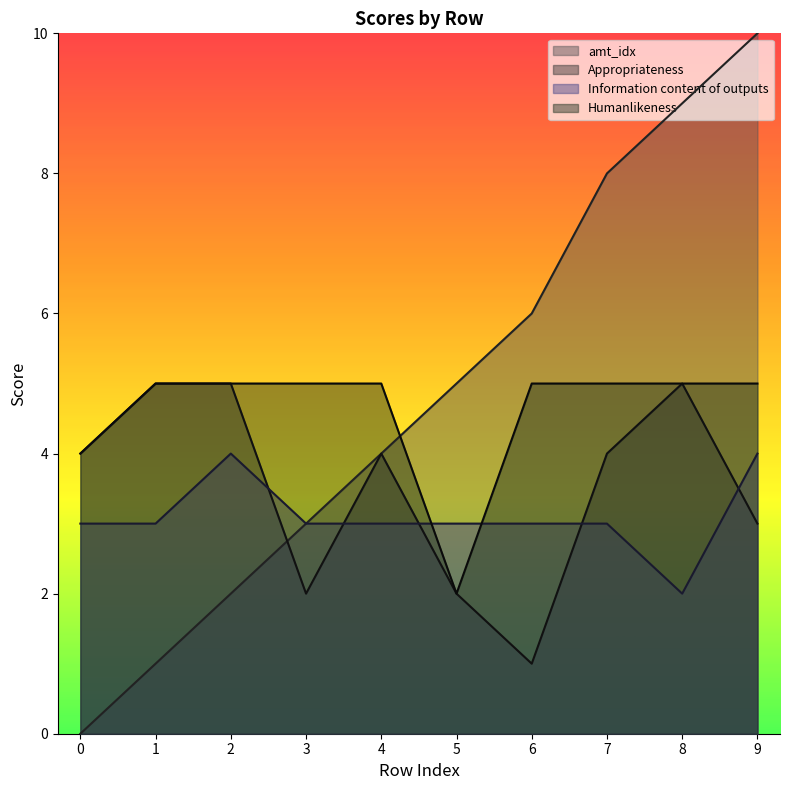

List the labels in order of Information content of outputs value, smallest first.

8, 0, 1, 3, 4, 5, 6, 7, 2, 9